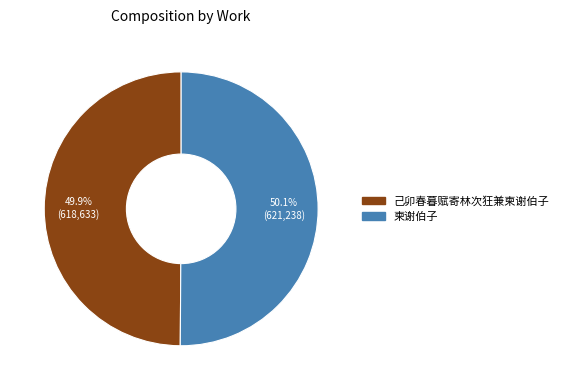

The 柬谢伯子 slice represents 62% of the pie. True or false?

False